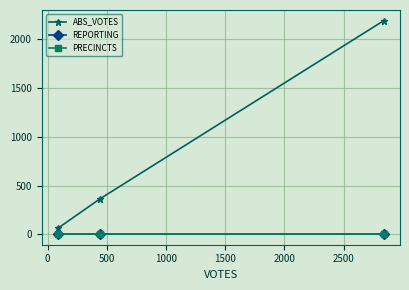

How many lines are shown in the chart?

3